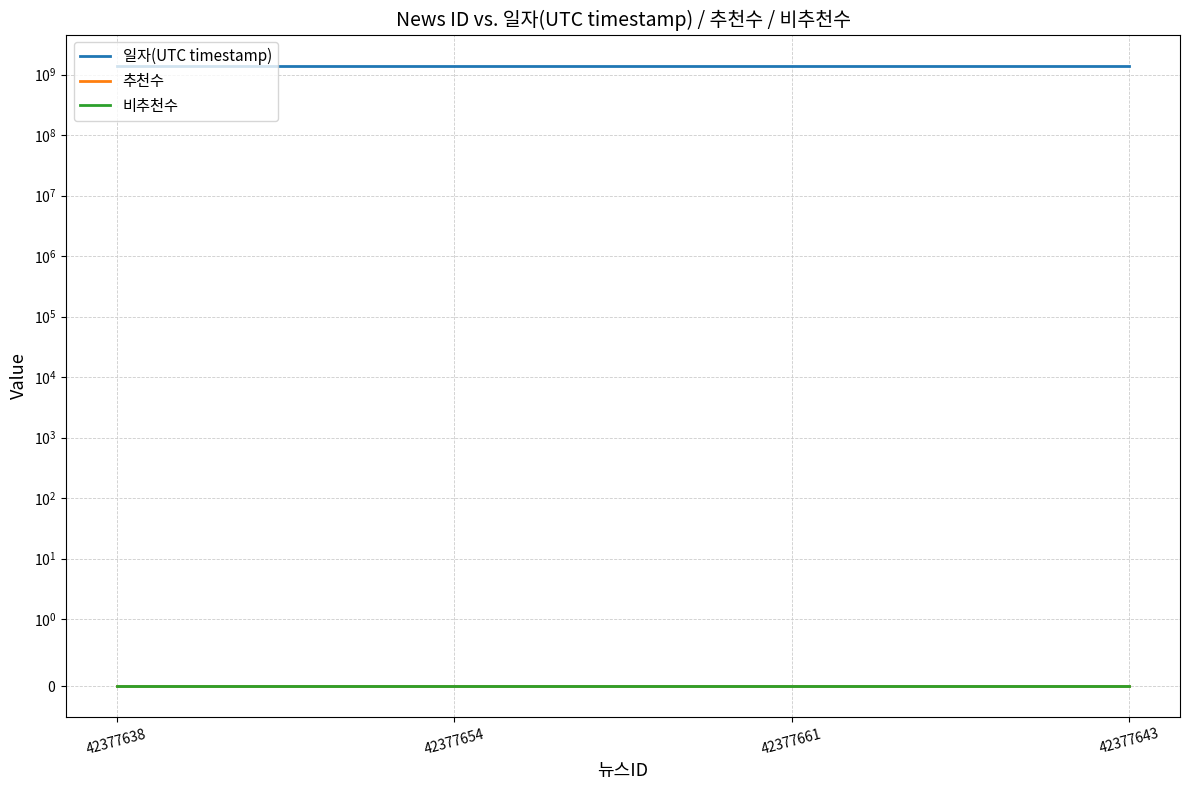

Between 42377638 and 42377643, which is larger?

42377638